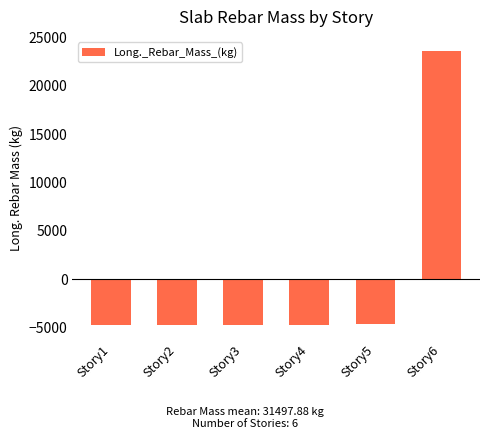

Does the chart contain any negative values?

Yes